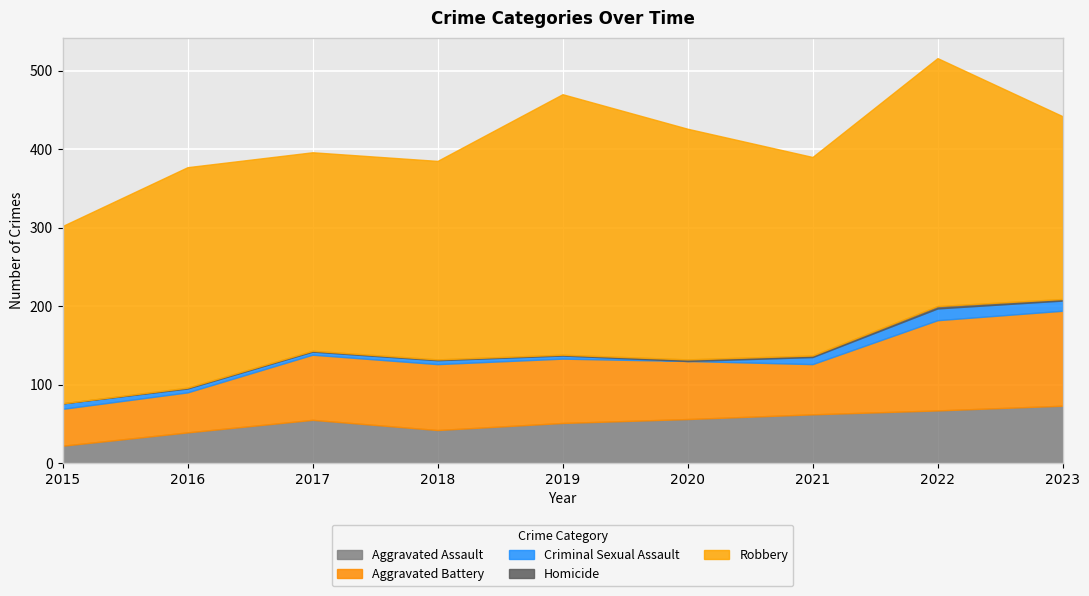

The Homicide series shows 2 at 2016. True or false?

False